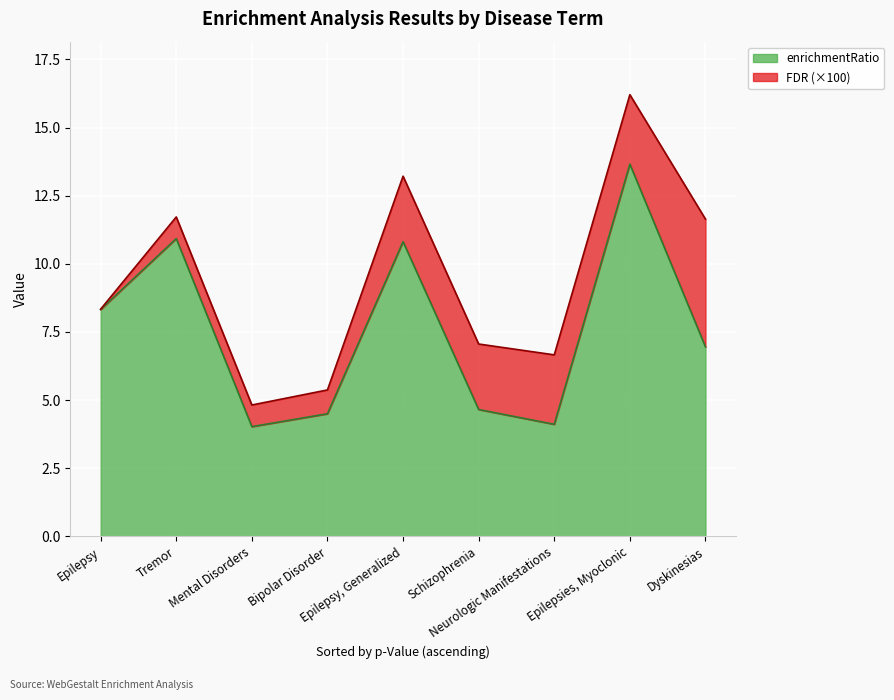

Approximately how many times larger is the value at Epilepsy compared to Bipolar Disorder?

1.8